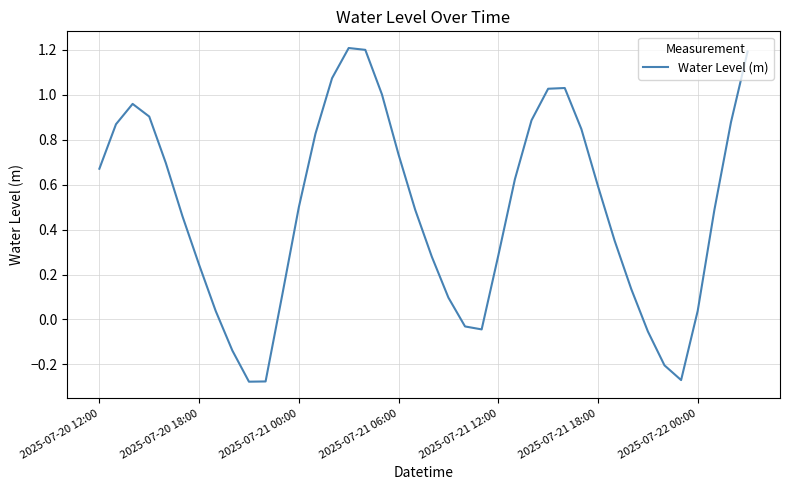

What is the difference between the maximum and minimum values?

1.5